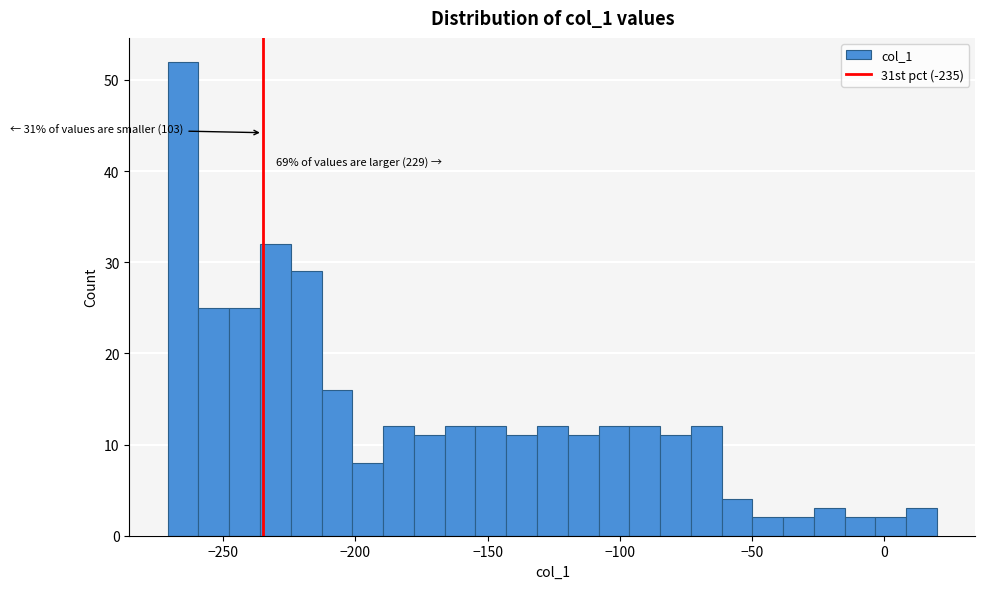

Around what value on the x-axis is the tallest bar? Give the approximate position of its centre, as read against the axis.

-265